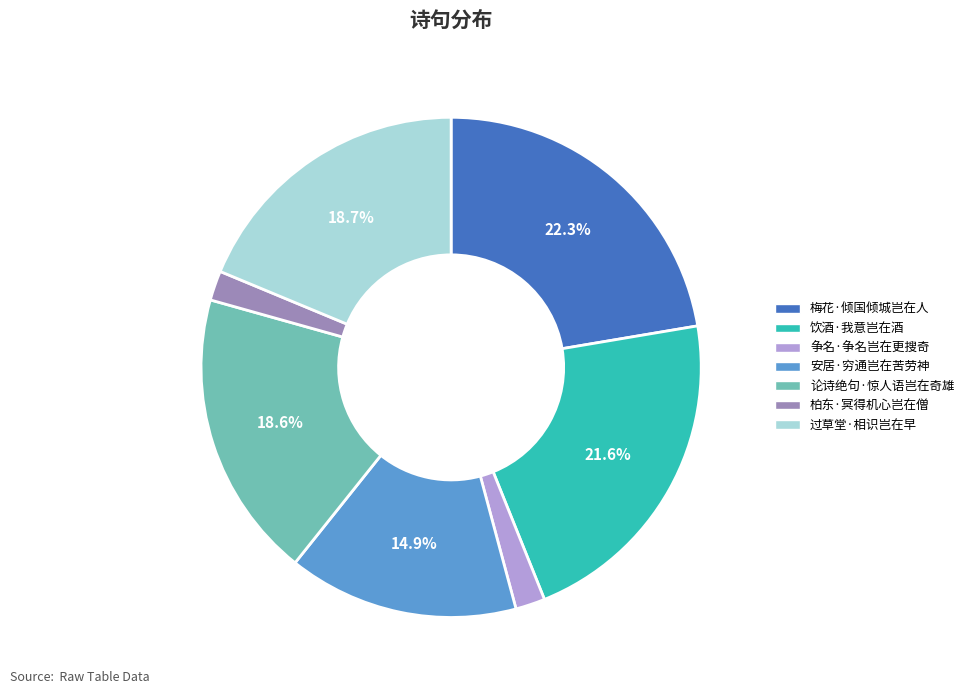

Do 柏东·冥得机心岂在僧 and 论诗绝句·惊人语岂在奇雄 together represent more than half of the pie?

No